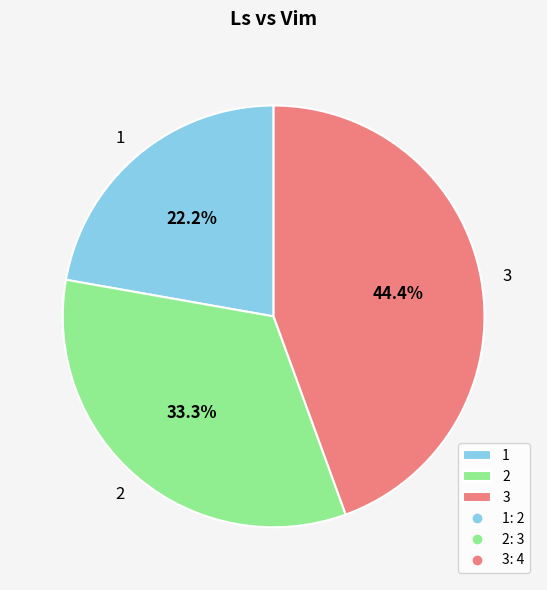

To the nearest percent, what is the difference between the largest and smallest slice percentages?

22%